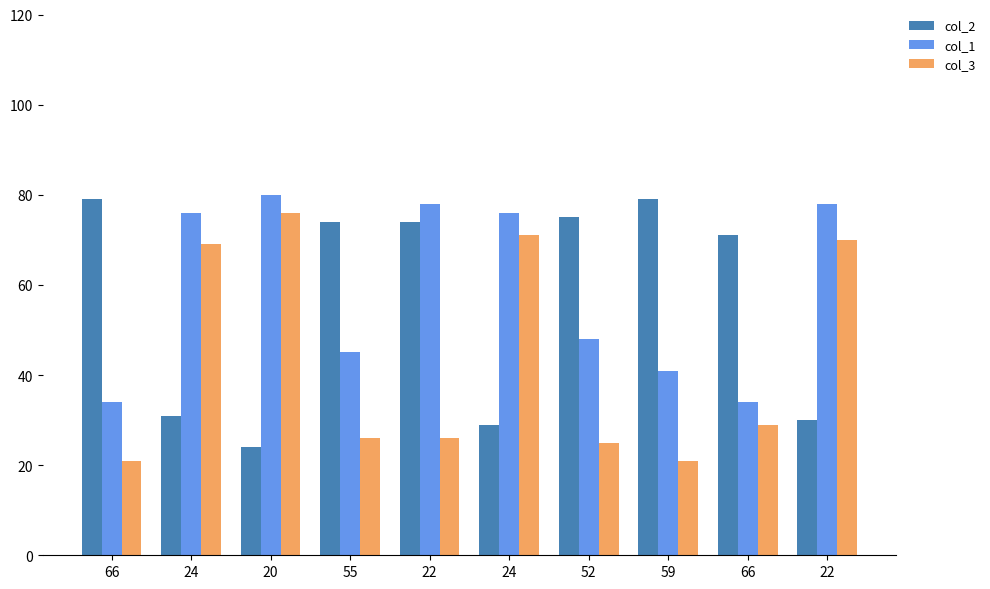

Reading left to right, extract all data points from this chart.

col_2: 79	31	24	74	74	29	75	79	71	30
col_1: 34	76	80	45	78	76	48	41	34	78
col_3: 21	69	76	26	26	71	25	21	29	70